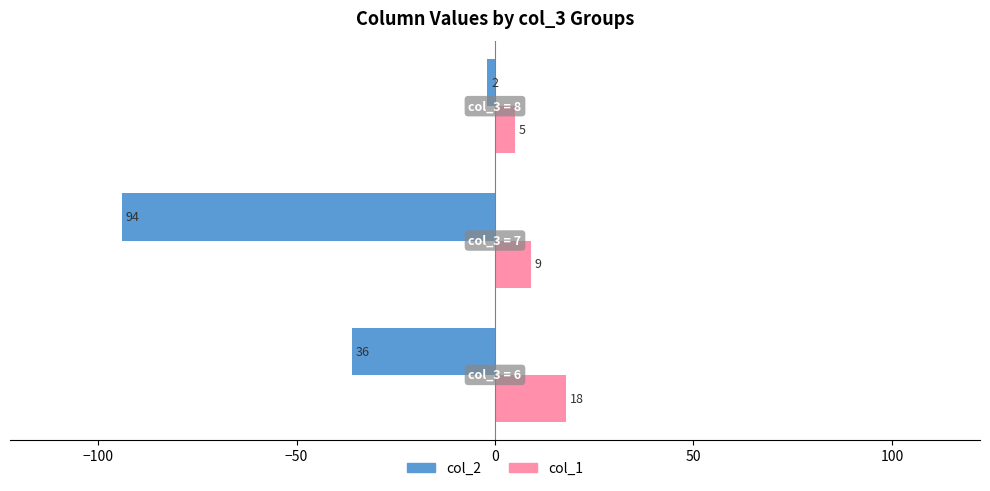

What is the average value of the col_2 series?

-44